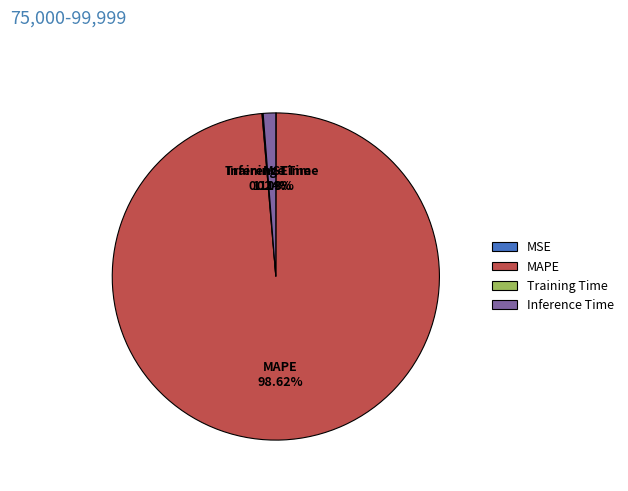

What percentage is the MAPE slice, to the nearest percent?

99%